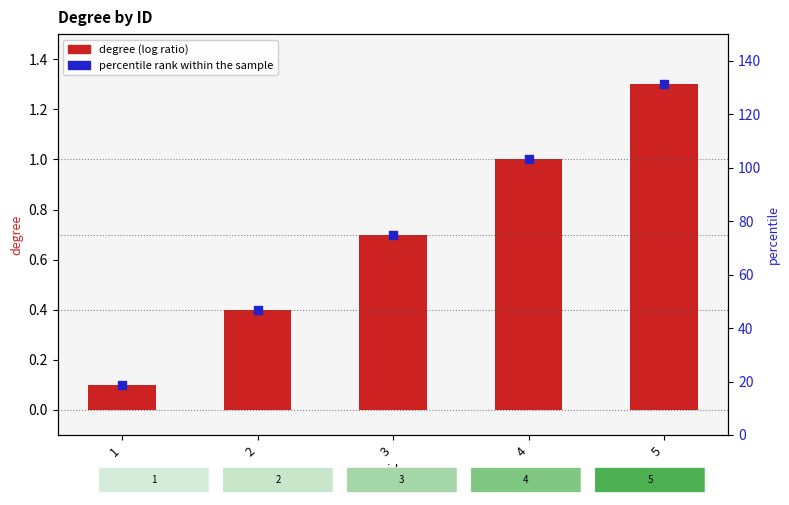

At how many categories does at least one series exceed 0?

5